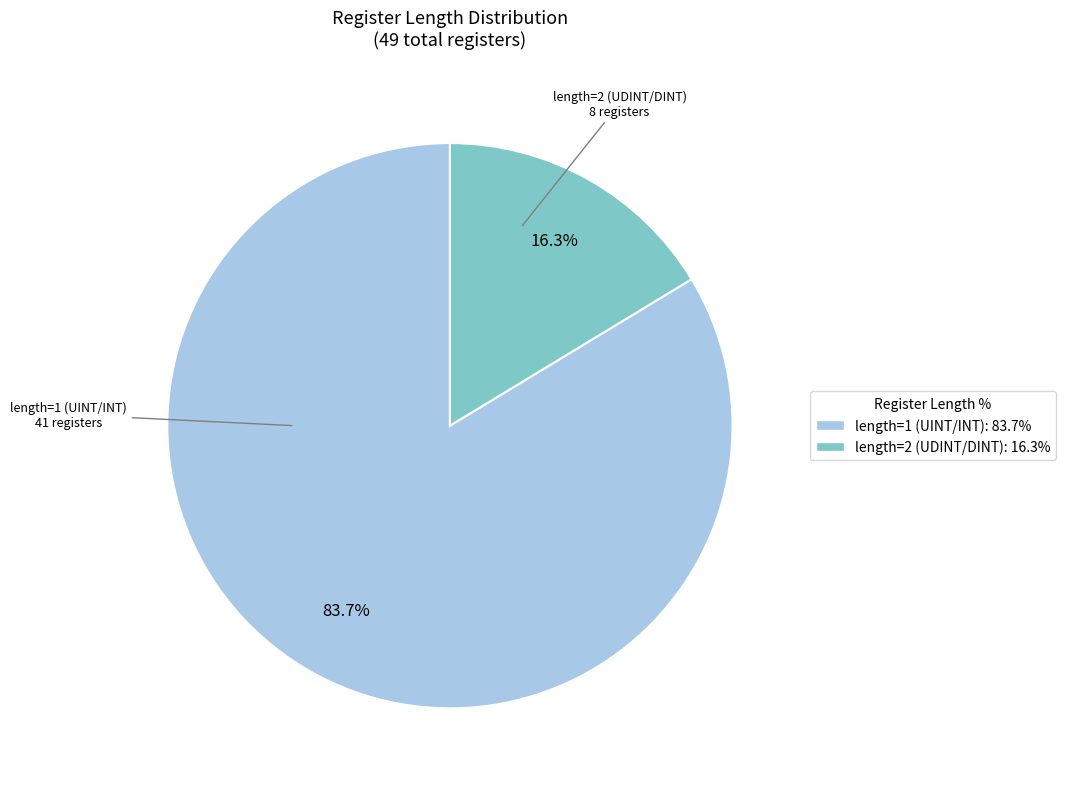

Which has a higher value, length=1 (UINT/INT): 83.7% or length=2 (UDINT/DINT): 16.3%?

length=1 (UINT/INT): 83.7%